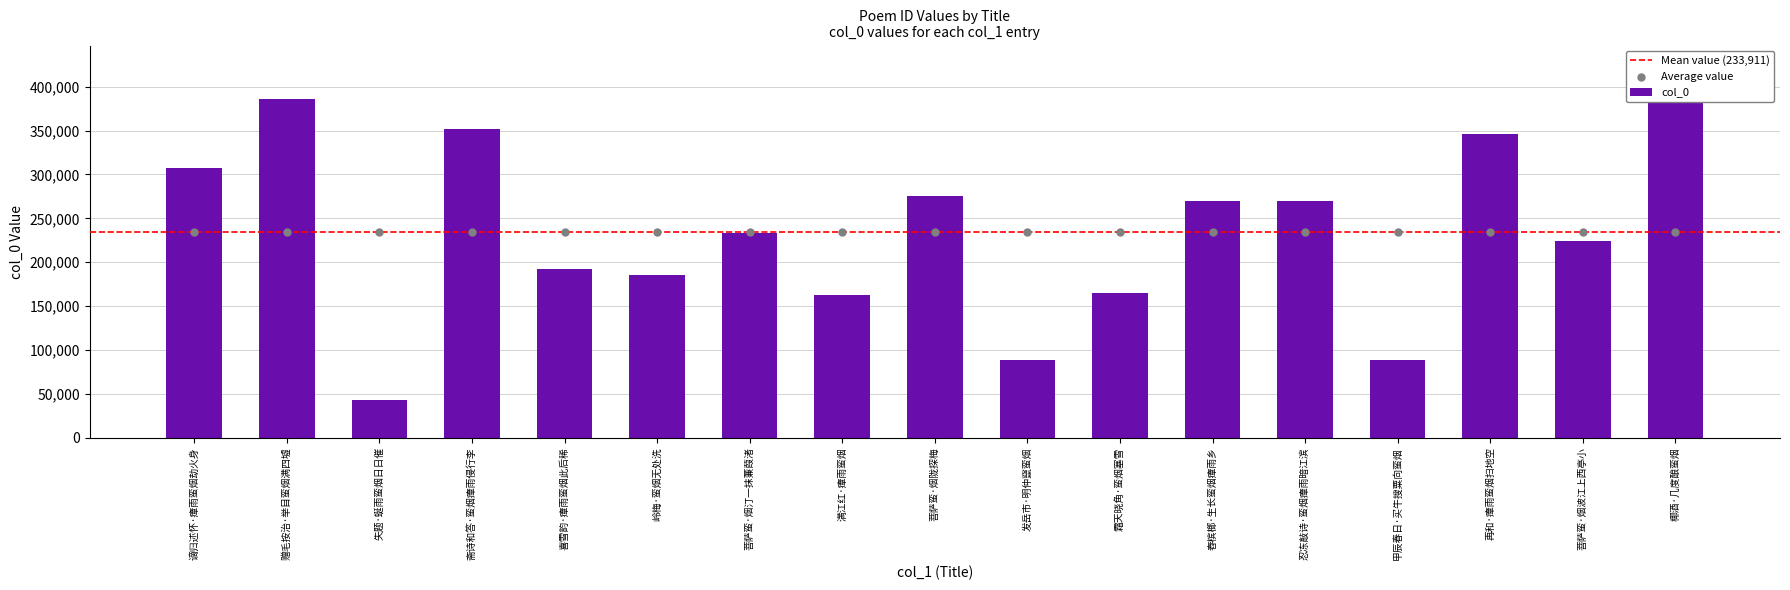

Which has a higher value, 菩萨蛮·烟波江上西亭小 or 霜天晓角·蛮烟塞雪?

菩萨蛮·烟波江上西亭小